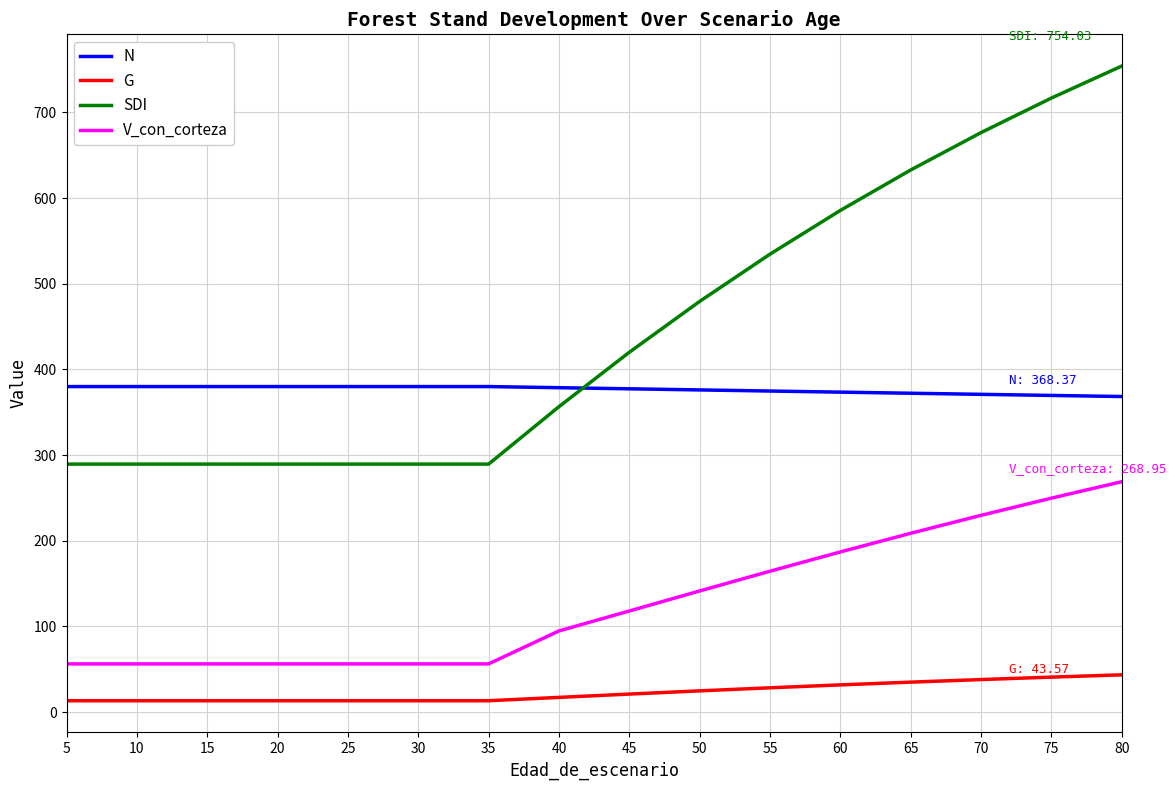

What is the average value of the N series?

376.3